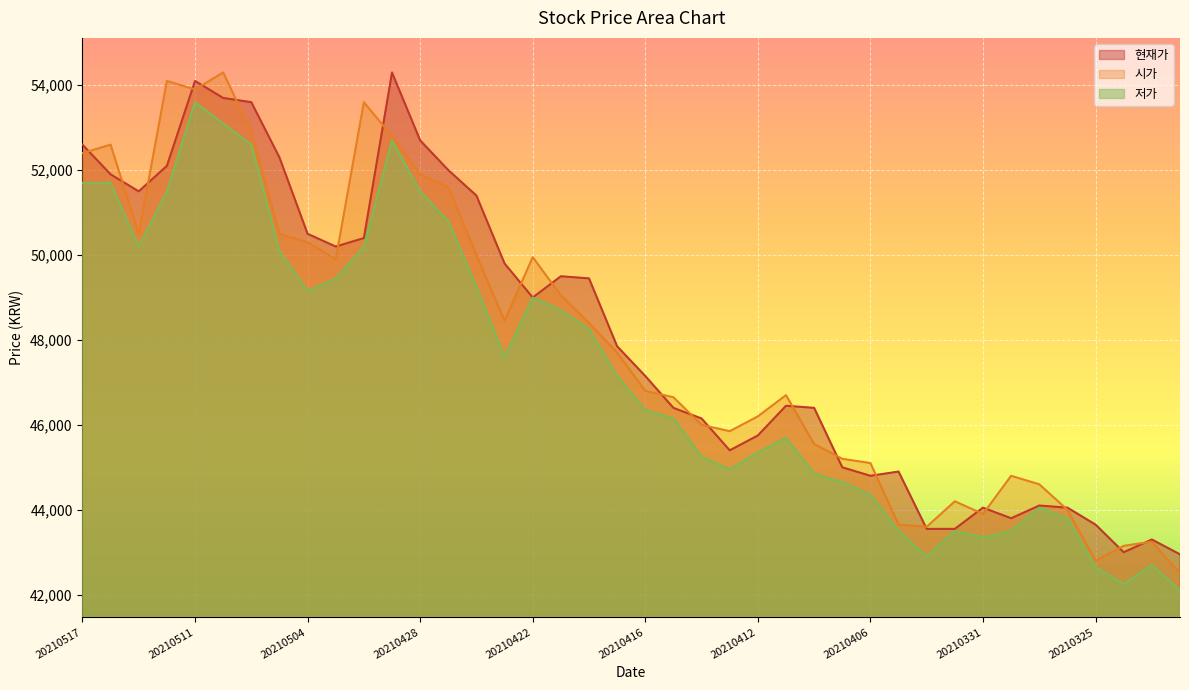

Is the value of 시가 at 20210517 greater than the value of 현재가 at 20210507?

No